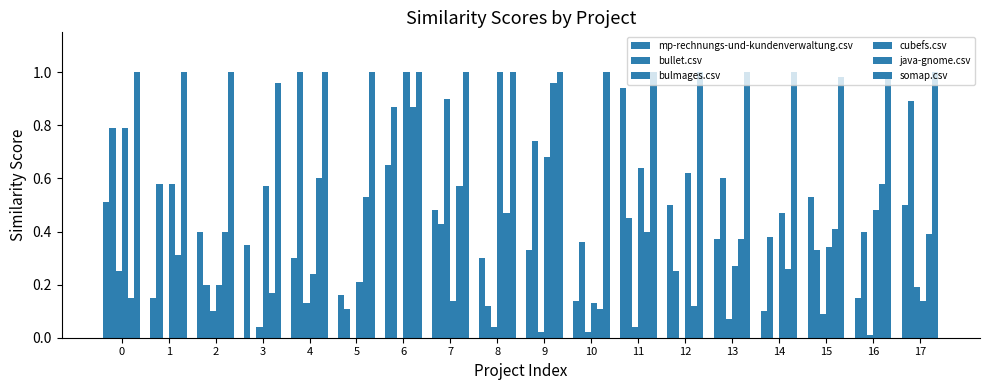

How many groups of bars are there?

18